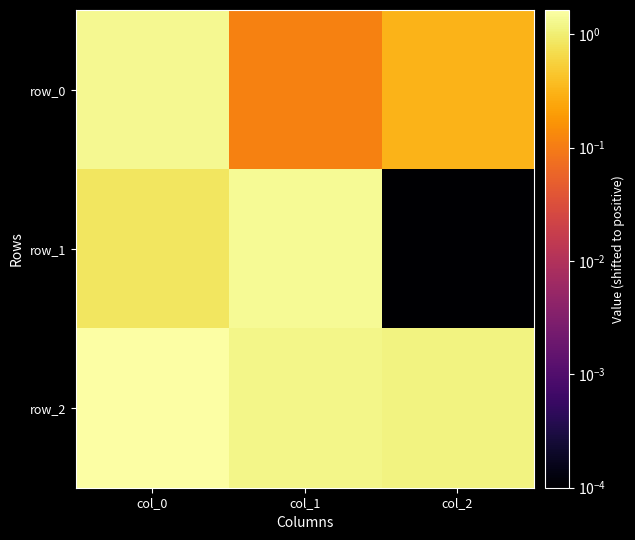

What is the sum of the row_0 values at col_2 and col_1?

0.4